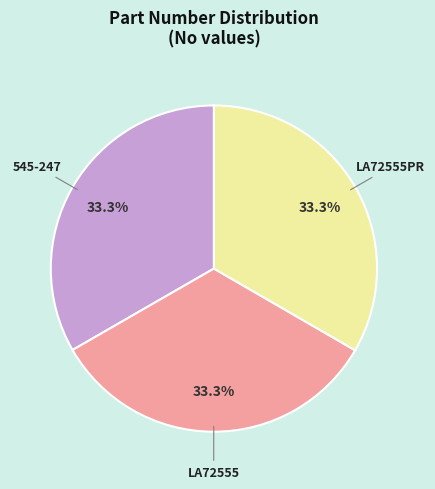

How many segments does this pie chart have?

3